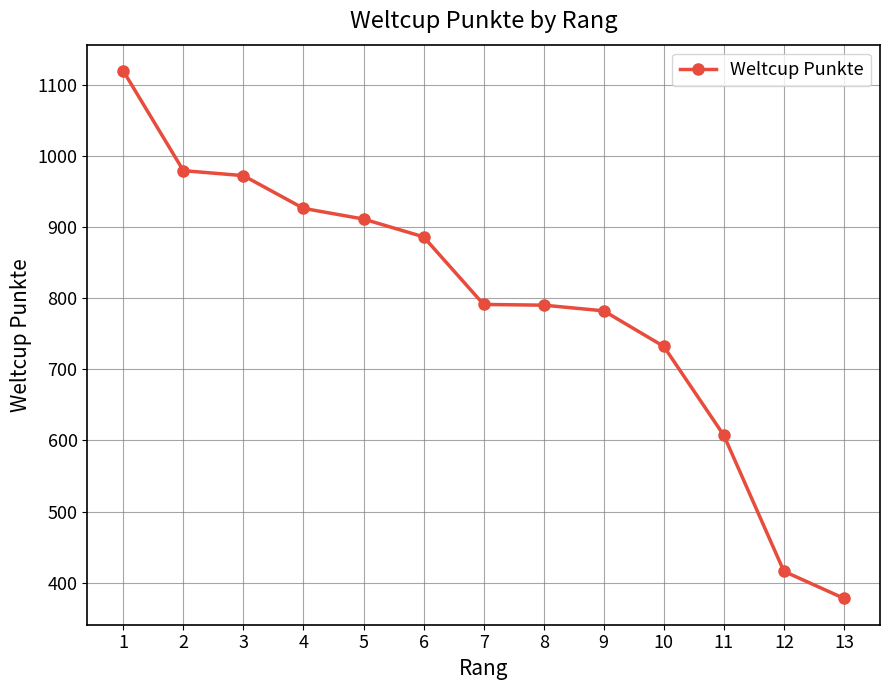

What is the difference between the maximum and minimum values?

741